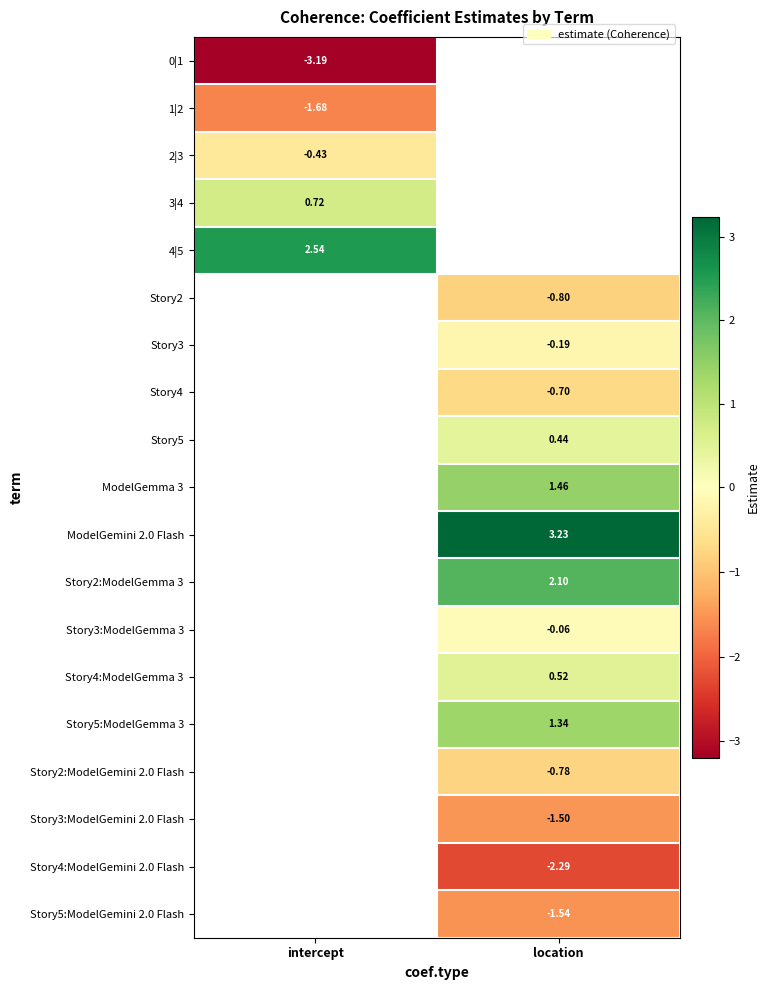

At how many categories does at least one series exceed 2?

2